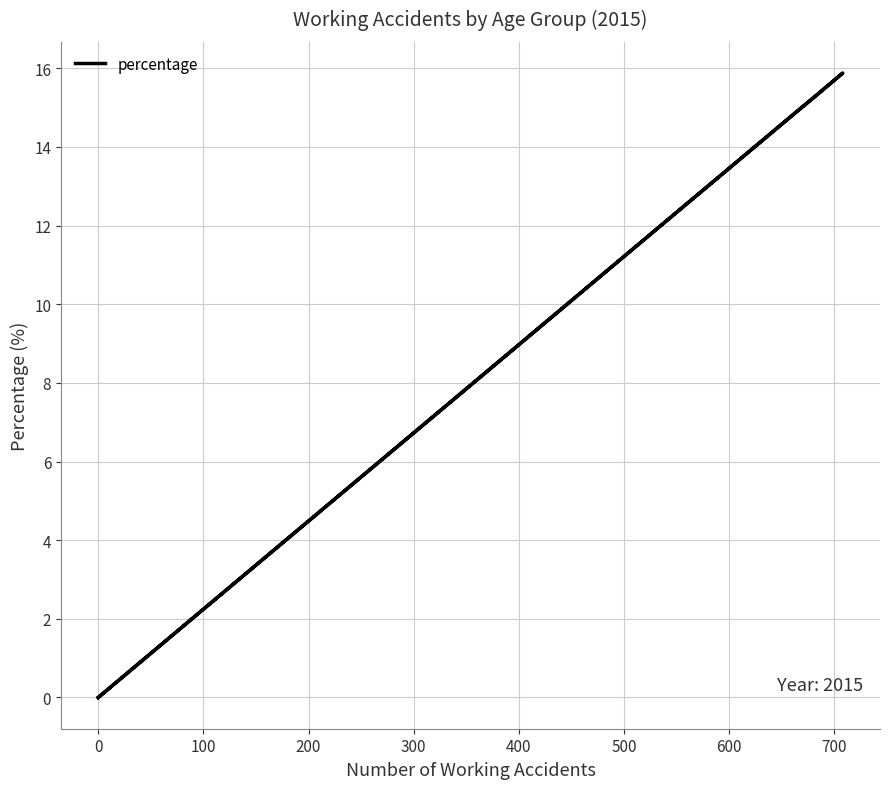

How many interior local peaks (higher than both neighbors) does the data have?

1